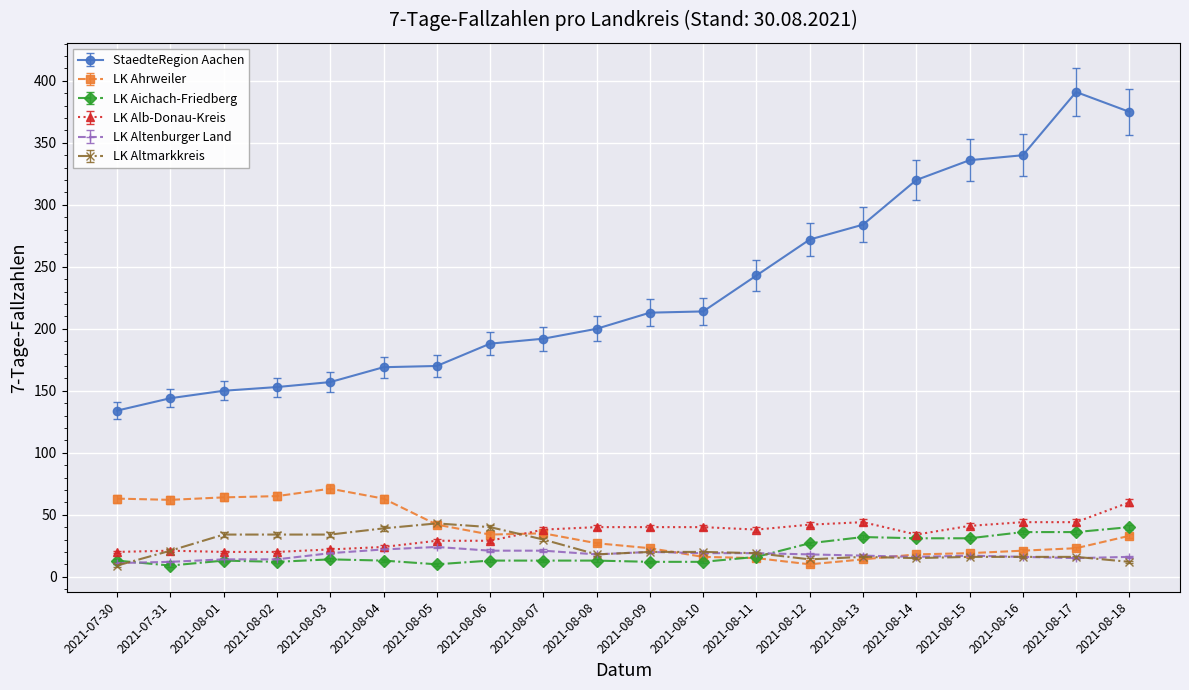

True or false: LK Ahrweiler and StaedteRegion Aachen intersect in this chart.

False